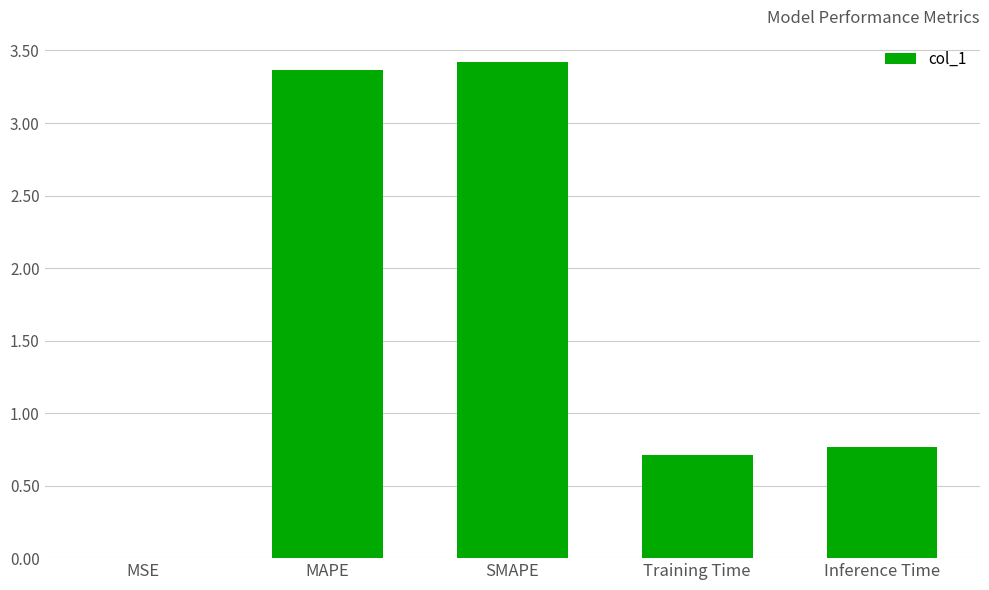

What is the maximum value shown in the chart?

3.4